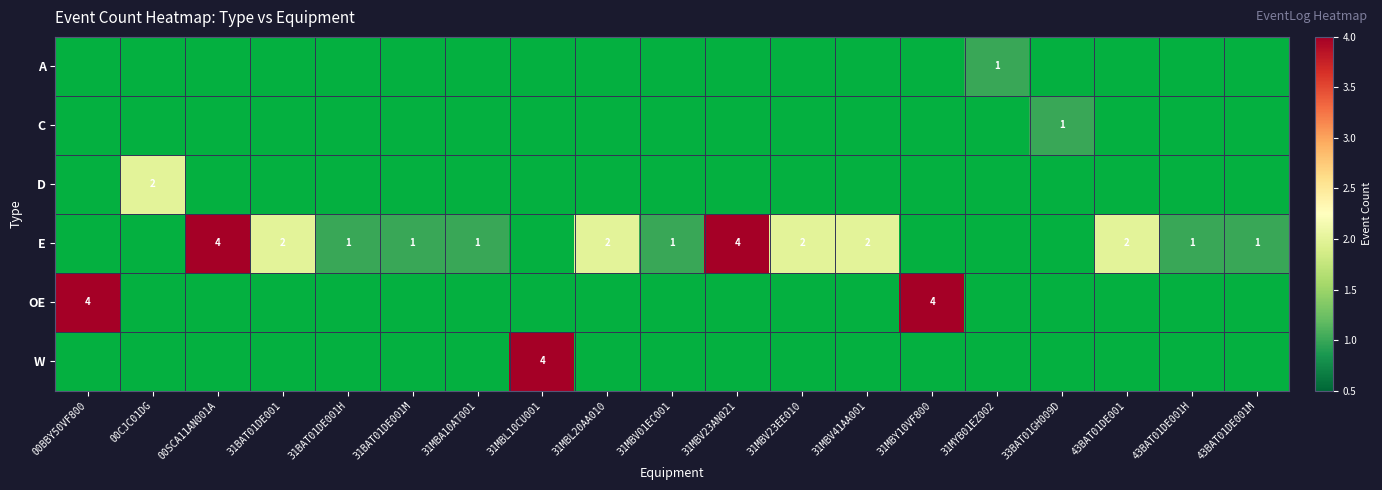

What is the spread (max minus min) of values at 31MBV41AA001?

2